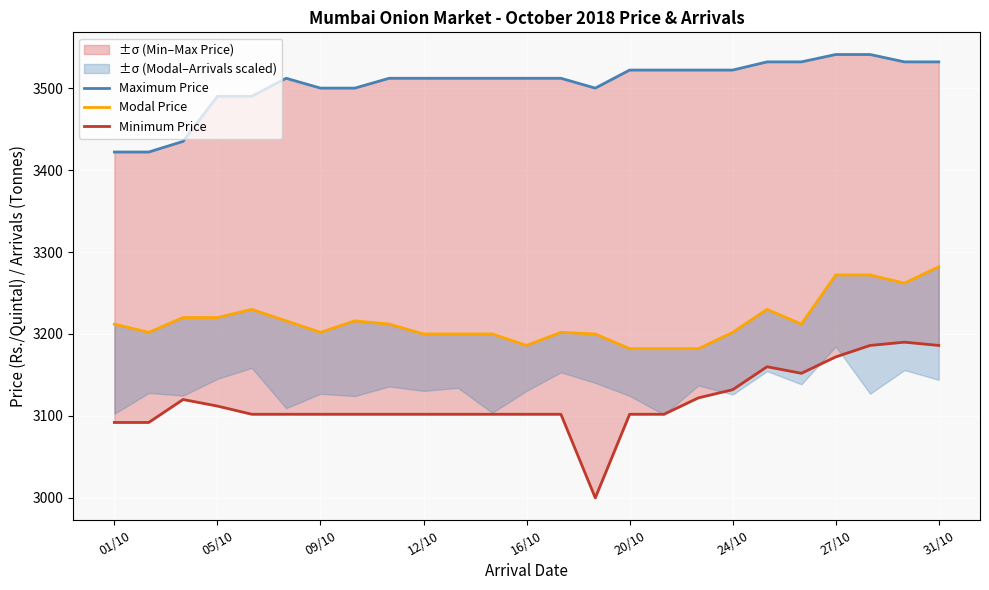

True or false: Minimum Price and Modal Price cross at least once.

False